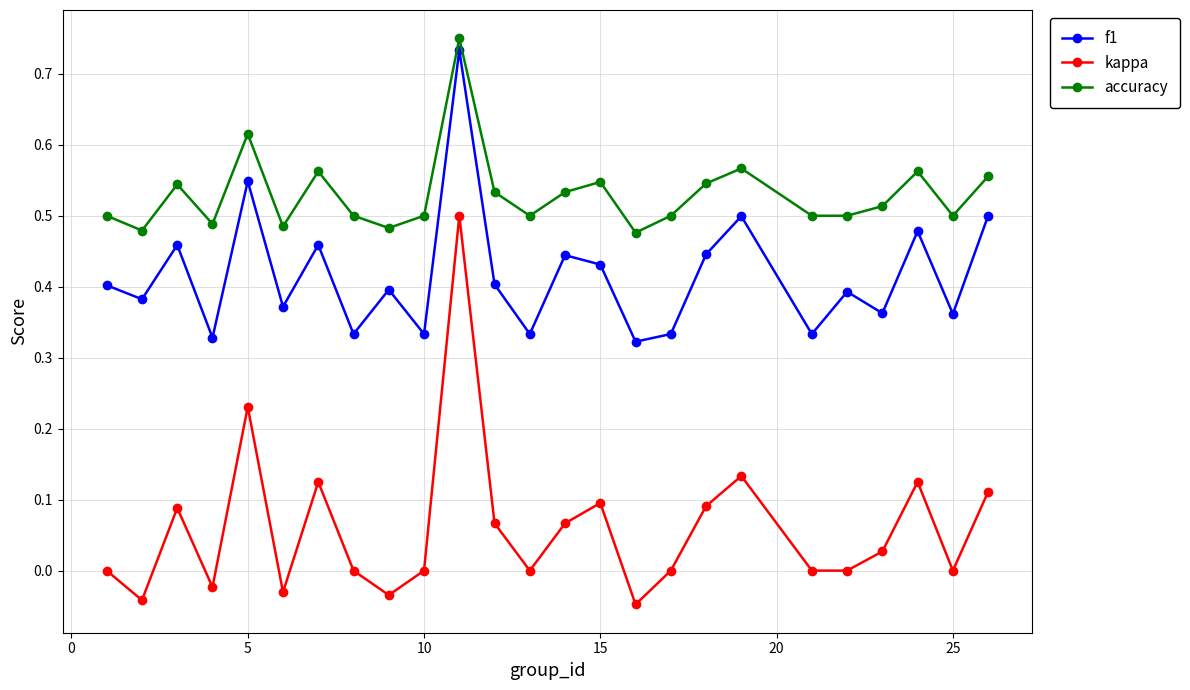

True or false: accuracy has more than 0 points higher than both neighbors.

True